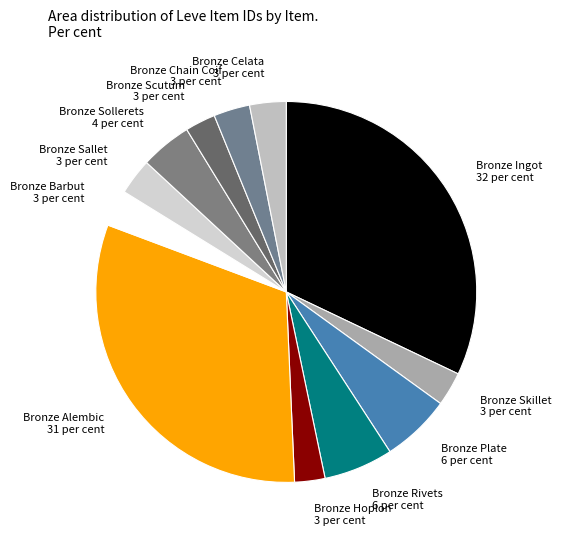

Count the number of slices in the pie.

12